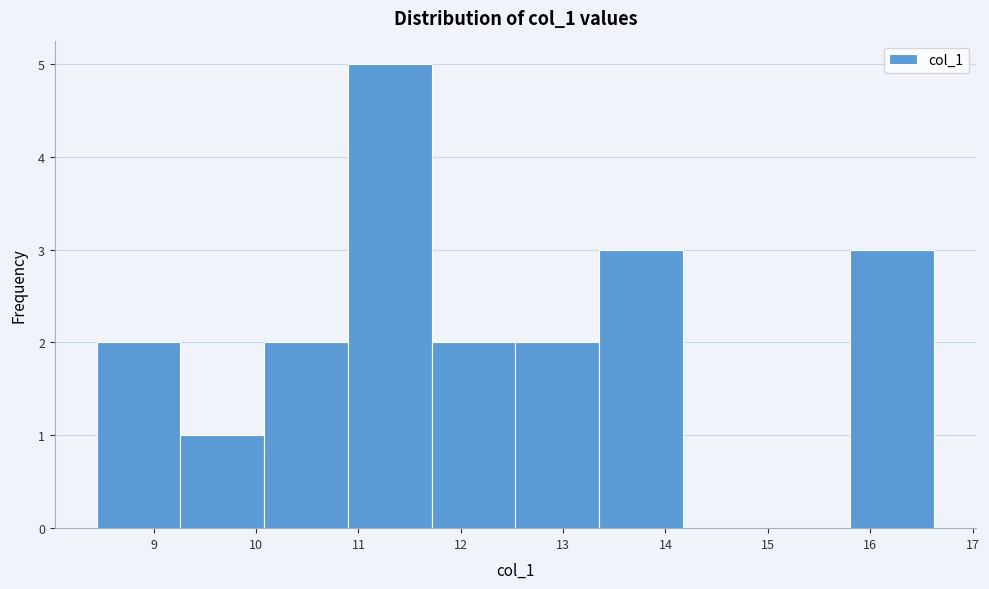

What is the height of the bar covering 11.7 to 12.5 on the x-axis? Neither the bar edges nor the heights are printed on the chart, so give them approximately, as read against the axes.

2